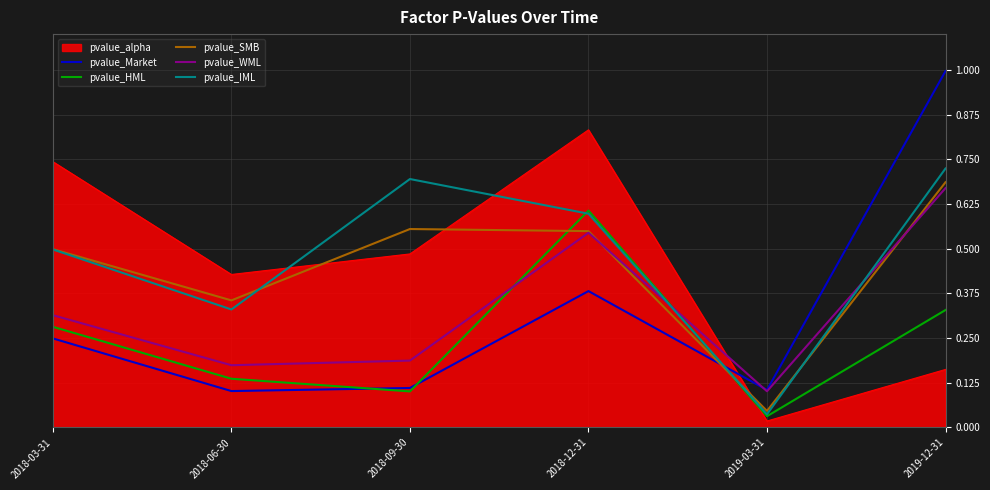

At how many categories does at least one series exceed 0?

6